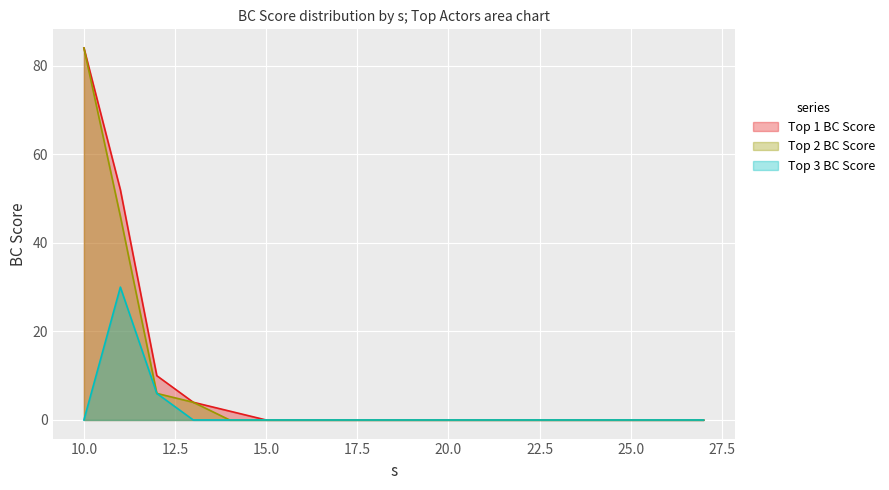

True or false: Top 1 BC Score and Top 2 BC Score intersect in this chart.

False